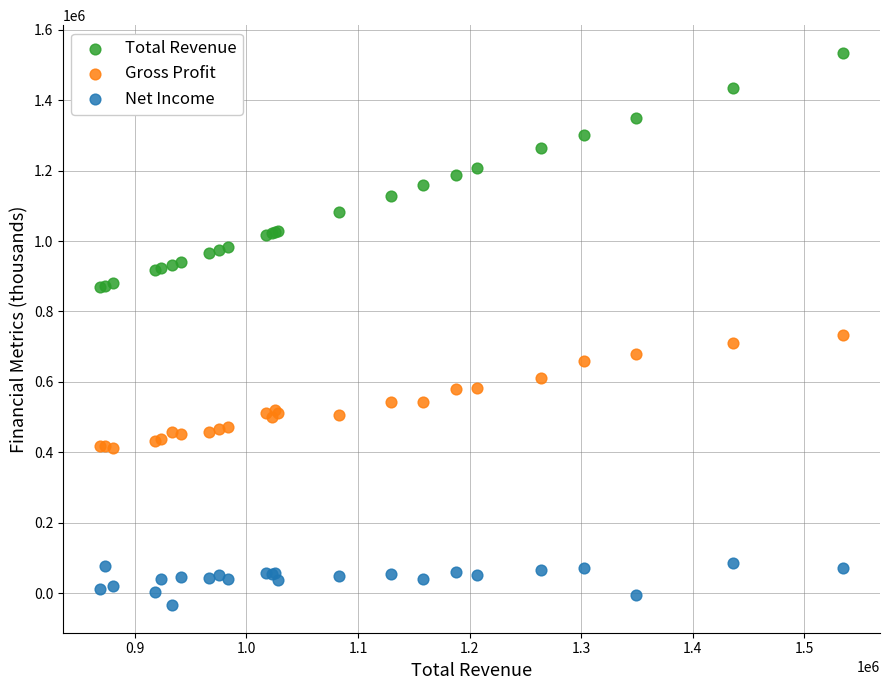

Which series reaches the minimum Y coordinate?

Net Income